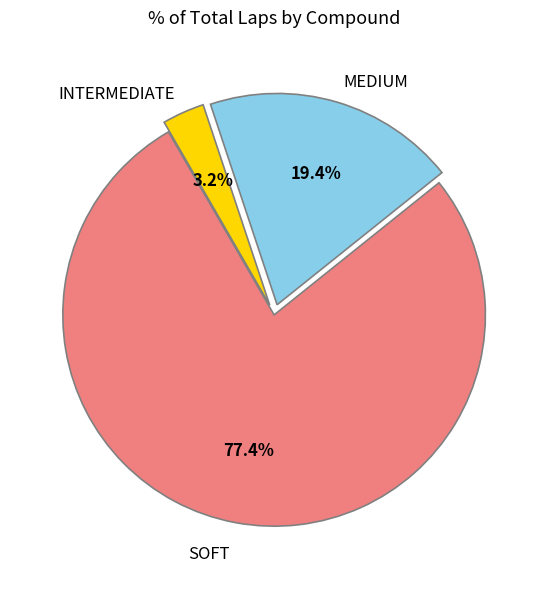

Is there any slice that represents more than half of the pie?

Yes